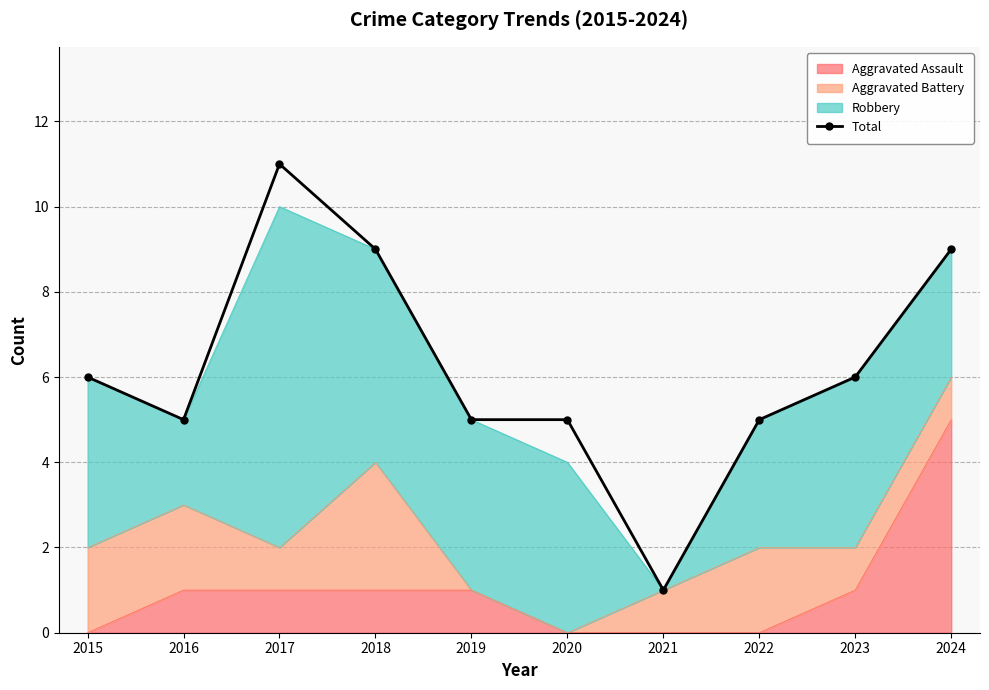

At which category does the data reach its first local peak?

2017